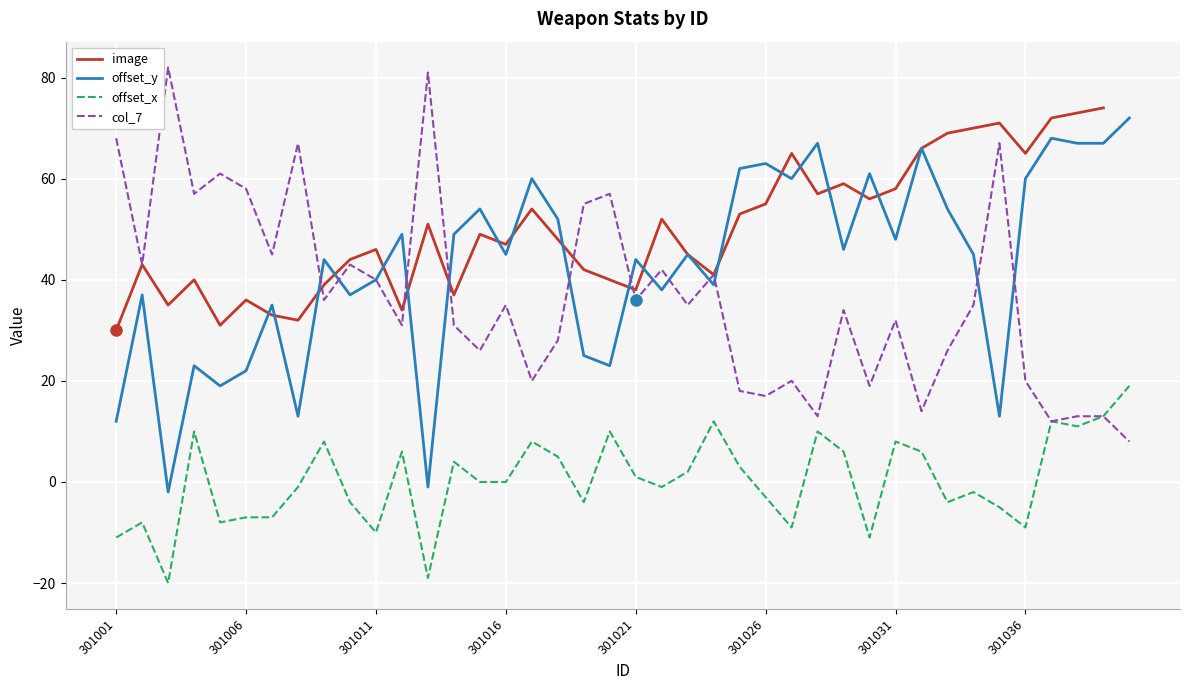

What is the sum of all offset_x values?

11